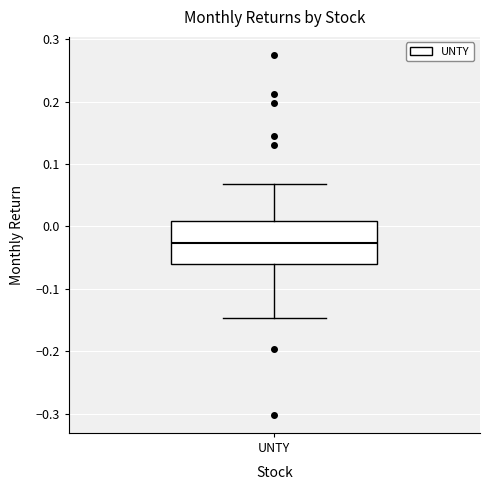

Where does the lower whisker of the box for UNTY end on the y-axis? The values are not printed on the chart, so give them approximately, as read against the axis.

-0.15